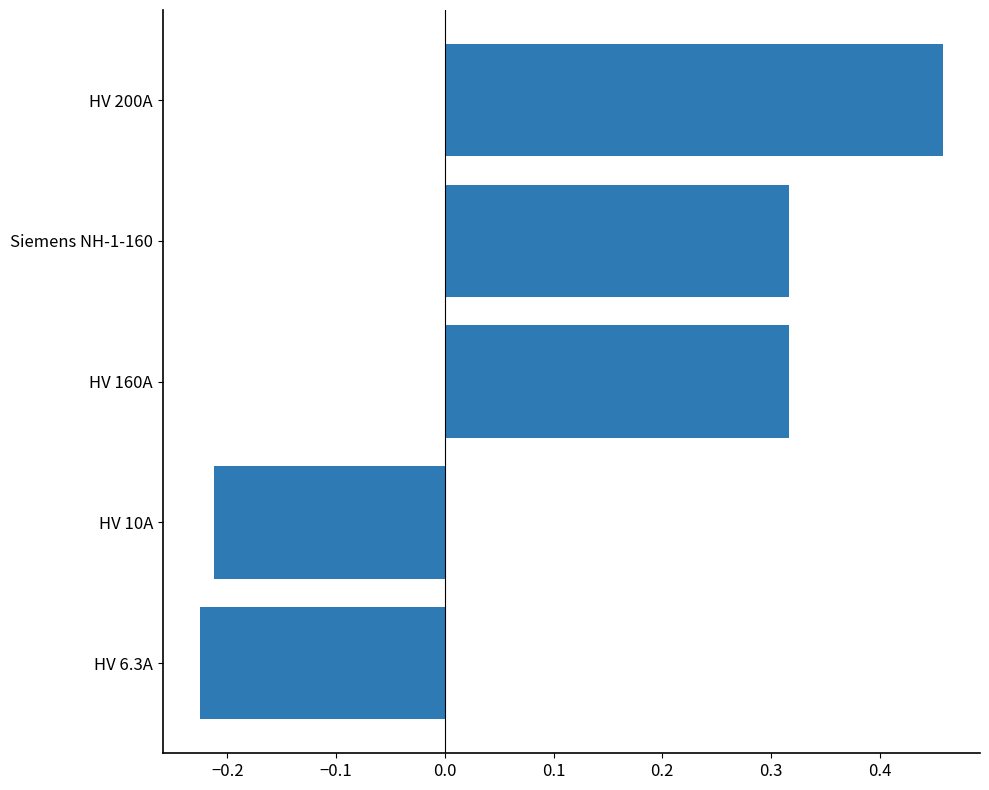

What is the difference between the maximum and minimum values?

0.7